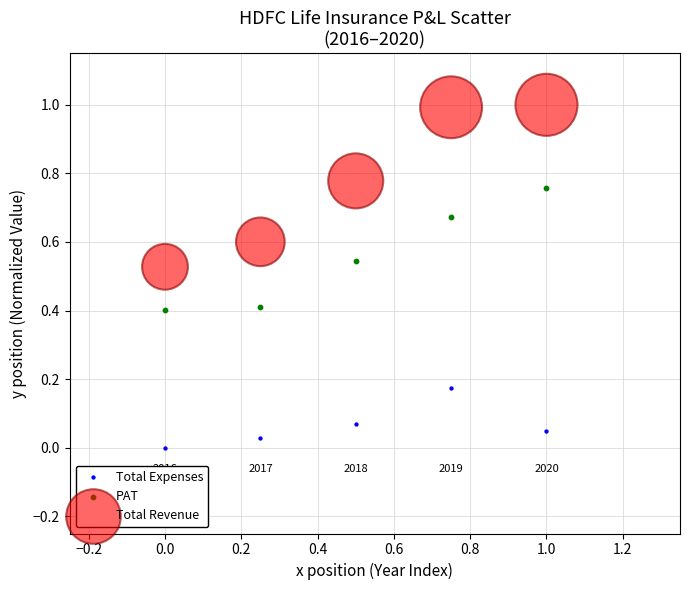

Which series has the largest Y range (max minus min)?

Total Revenue